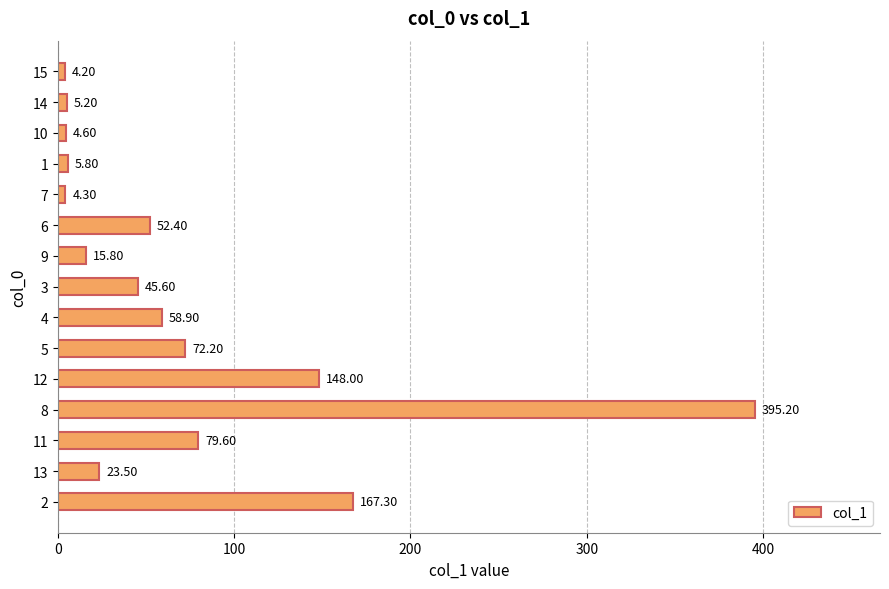

At which label is the value closest to 199?

2